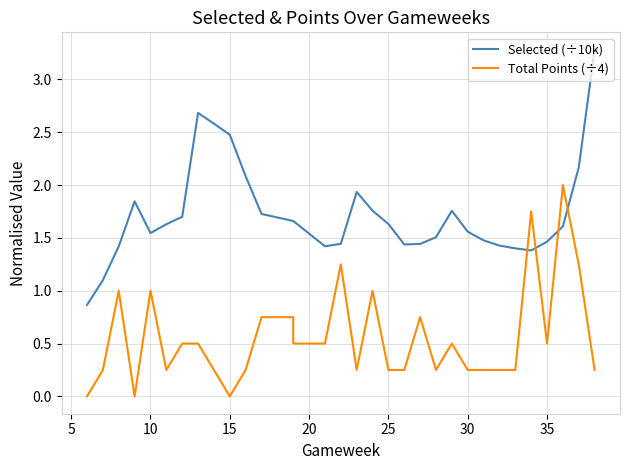

True or false: Selected (÷10k) and Total Points (÷4) intersect in this chart.

True